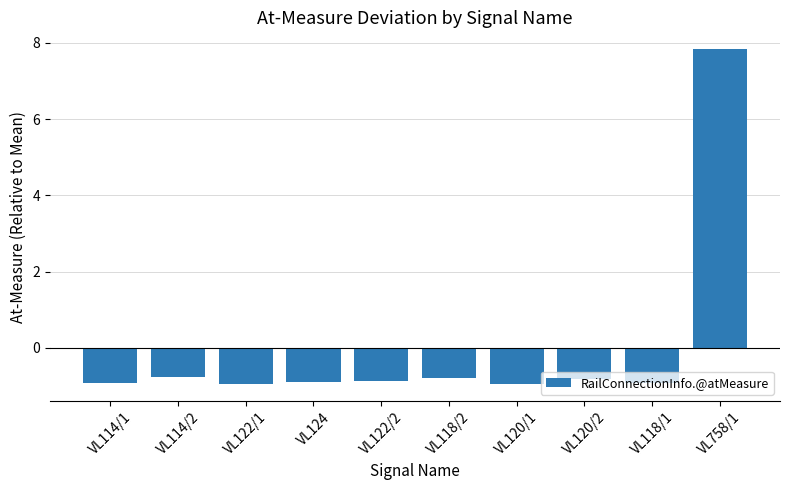

True or false: the data shows -0.4 at VL122/1.

False